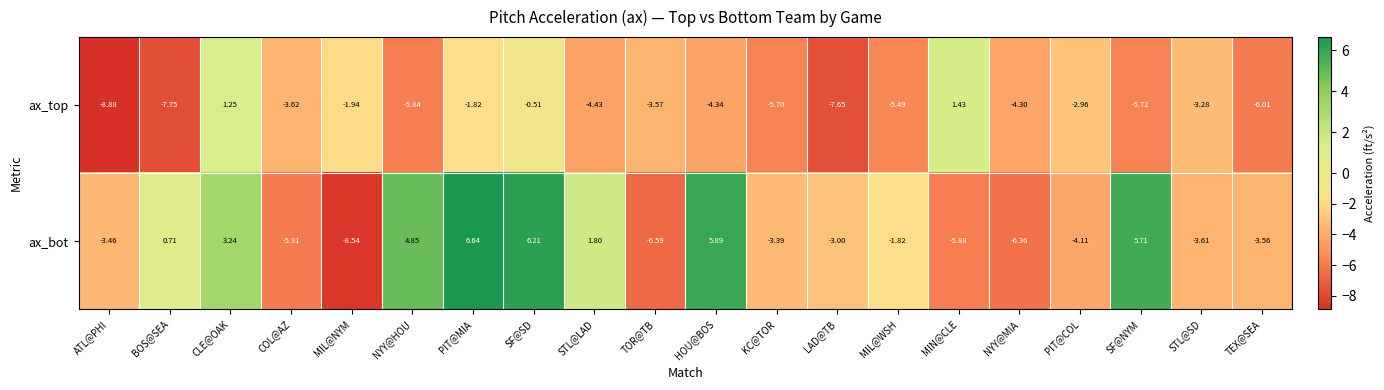

Rank the series by their maximum value, from highest to lowest.

ax_bot, ax_top